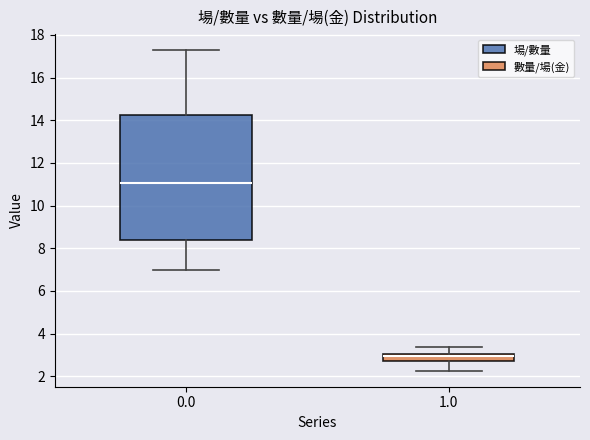

Where does the median line of the box at x = 0.0 sit on the y-axis? The values are not printed on the chart, so give them approximately, as read against the axis.

11.0